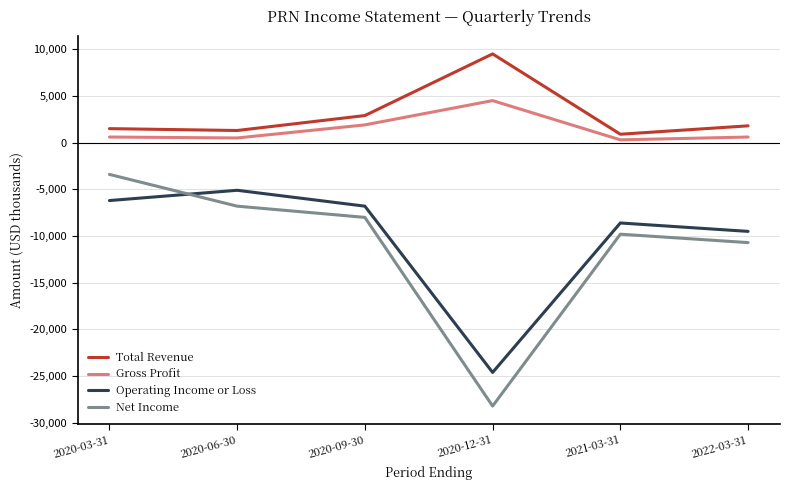

Where is Net Income nearest to the value -15800?

2022-03-31